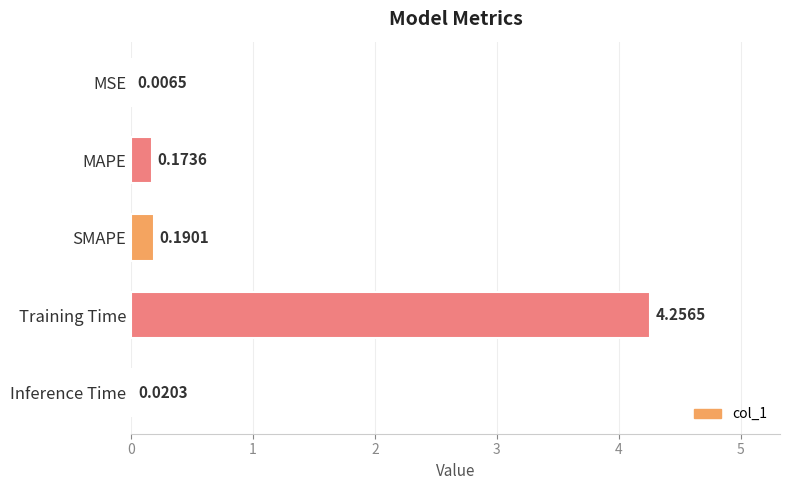

Which category has the highest value across all series?

Training Time